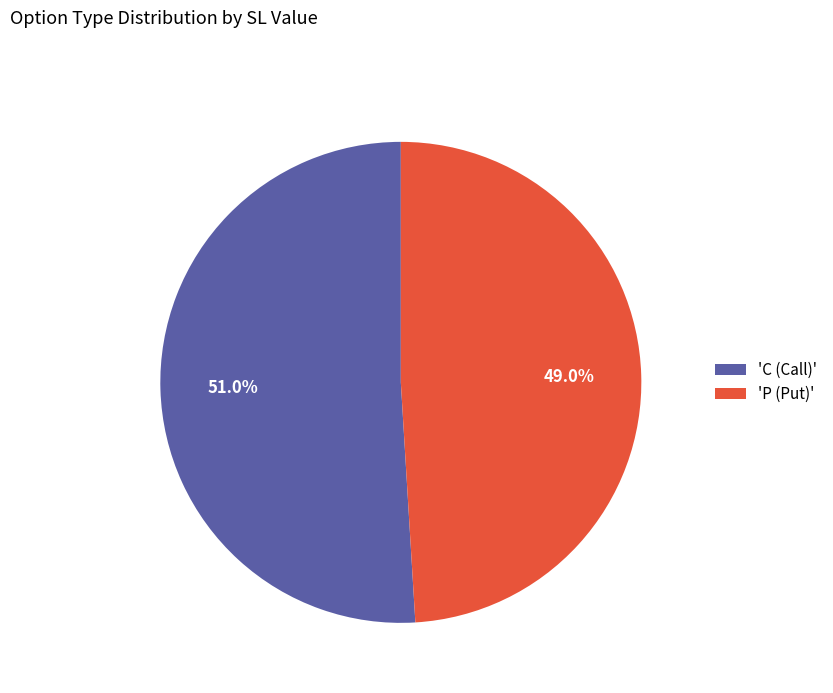

Rank the categories by value from highest to lowest.

'C (Call)', 'P (Put)'